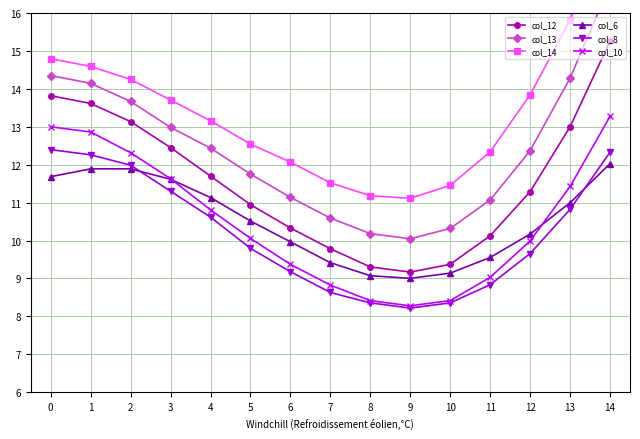

The value of col_14 at 8 is 15.2. True or false?

False